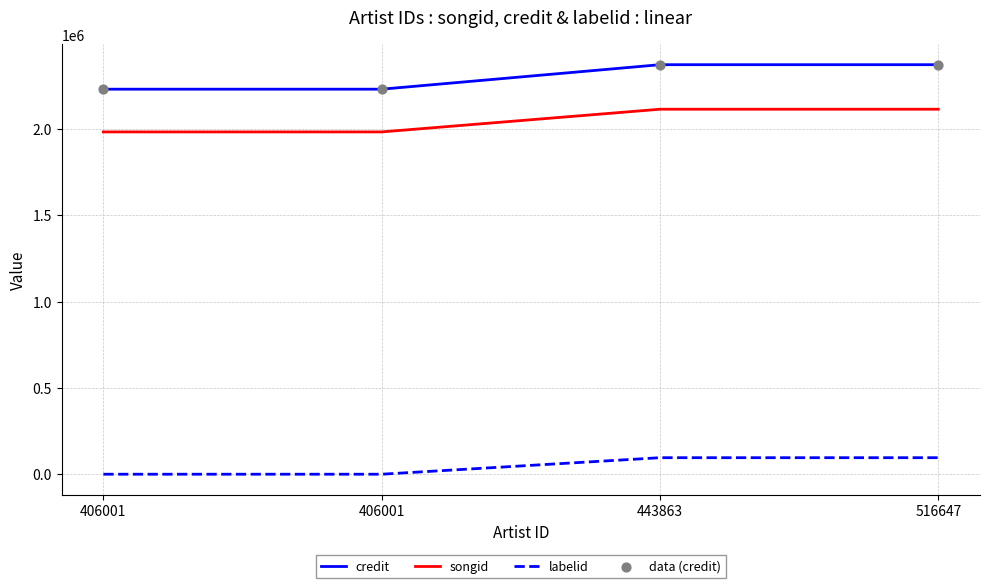

Does the chart have visible grid lines?

Yes